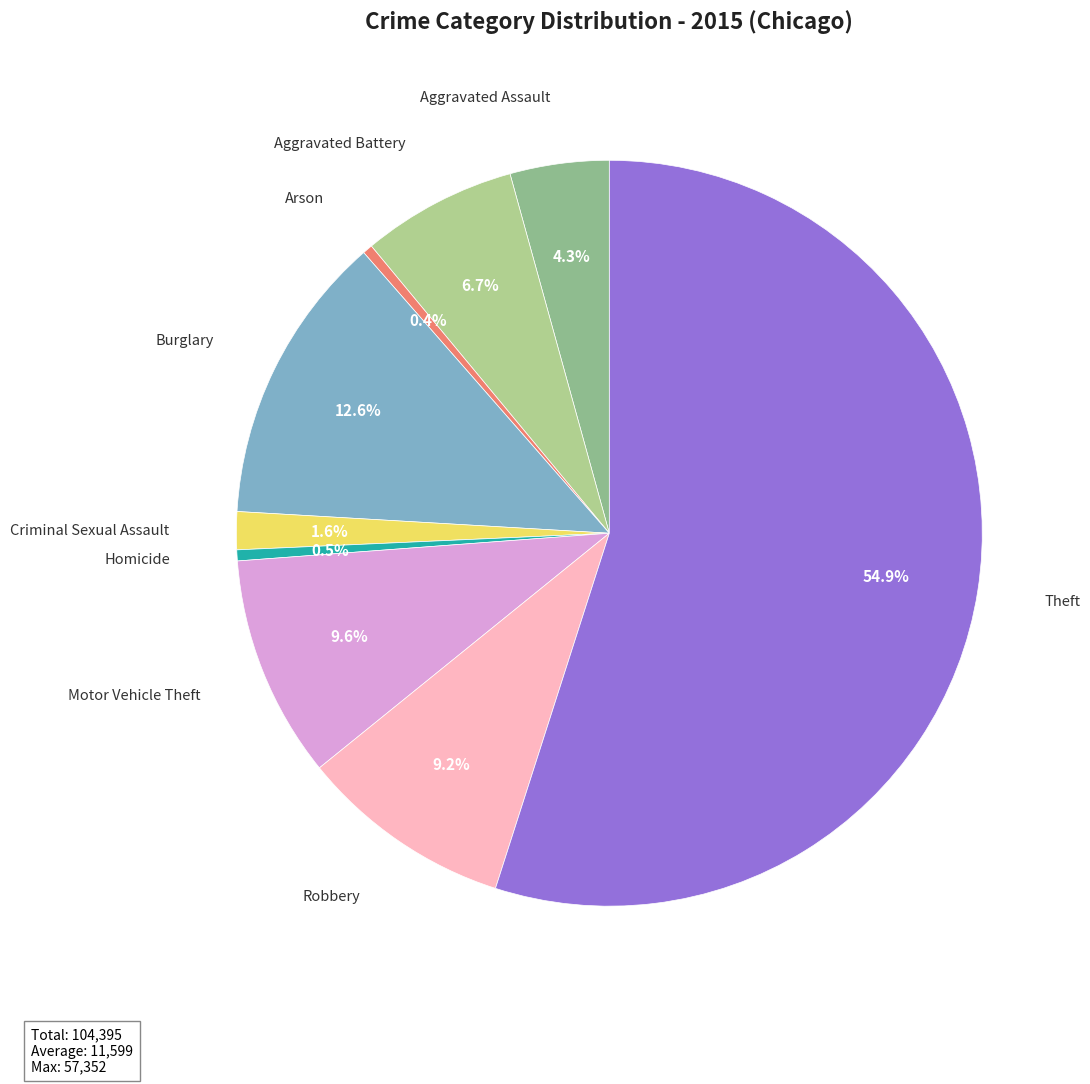

How much of the chart is everything except Aggravated Battery?

93.3%